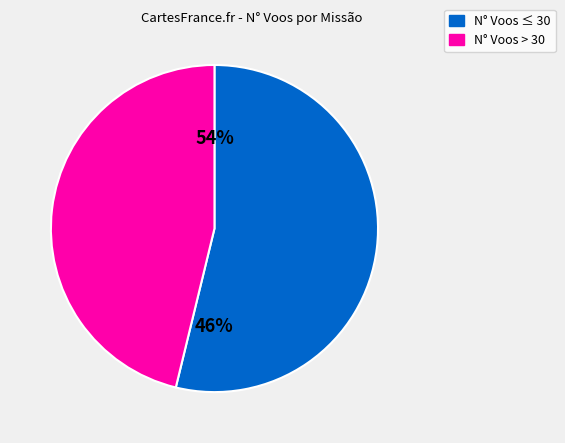

True or false: 6 accounts for 1% of the total.

False